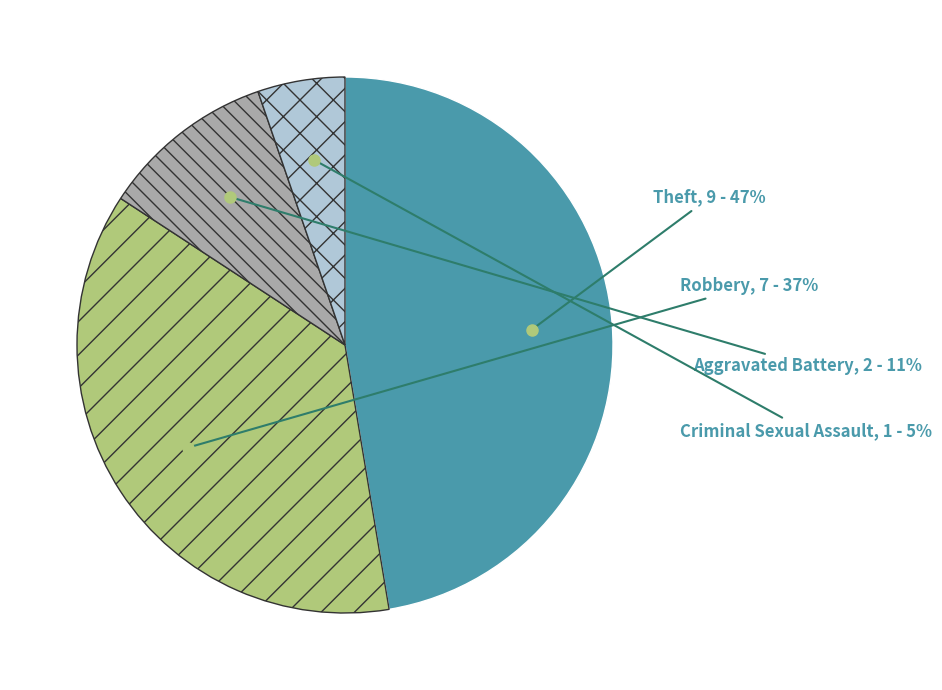

To the nearest percent, what is the average slice percentage?

25%